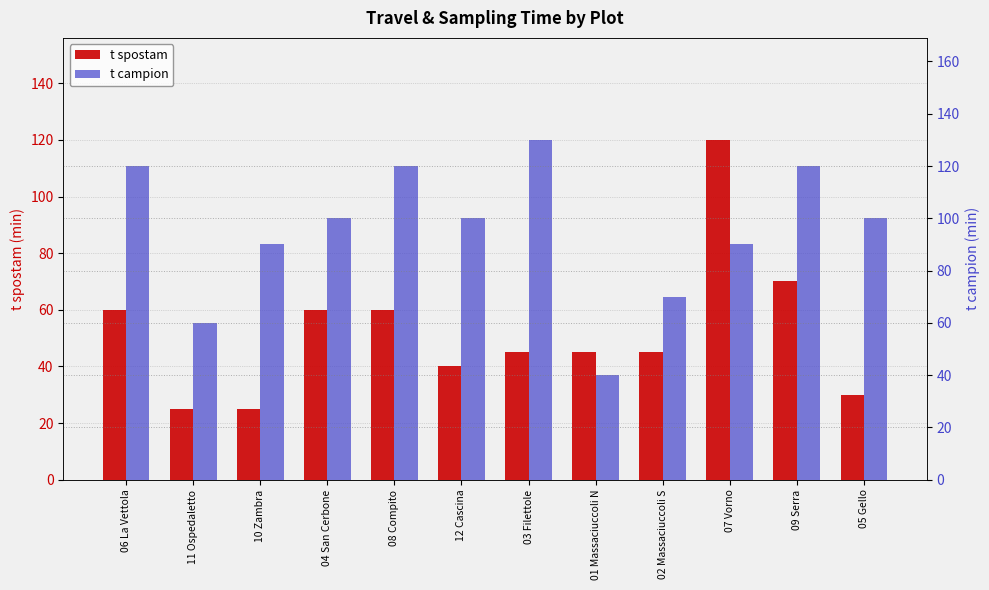

At how many categories does at least one series exceed 114?

5